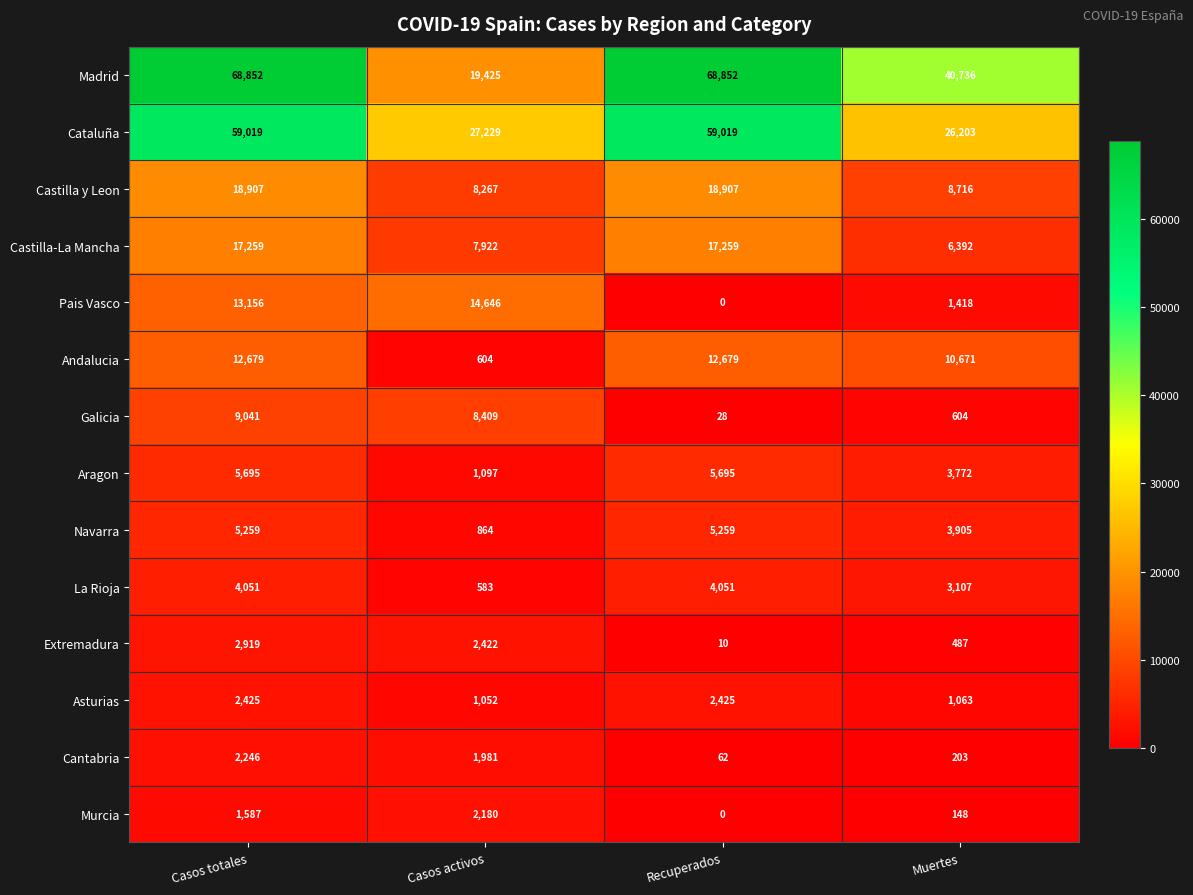

Which series has the largest range (max minus min)?

Madrid